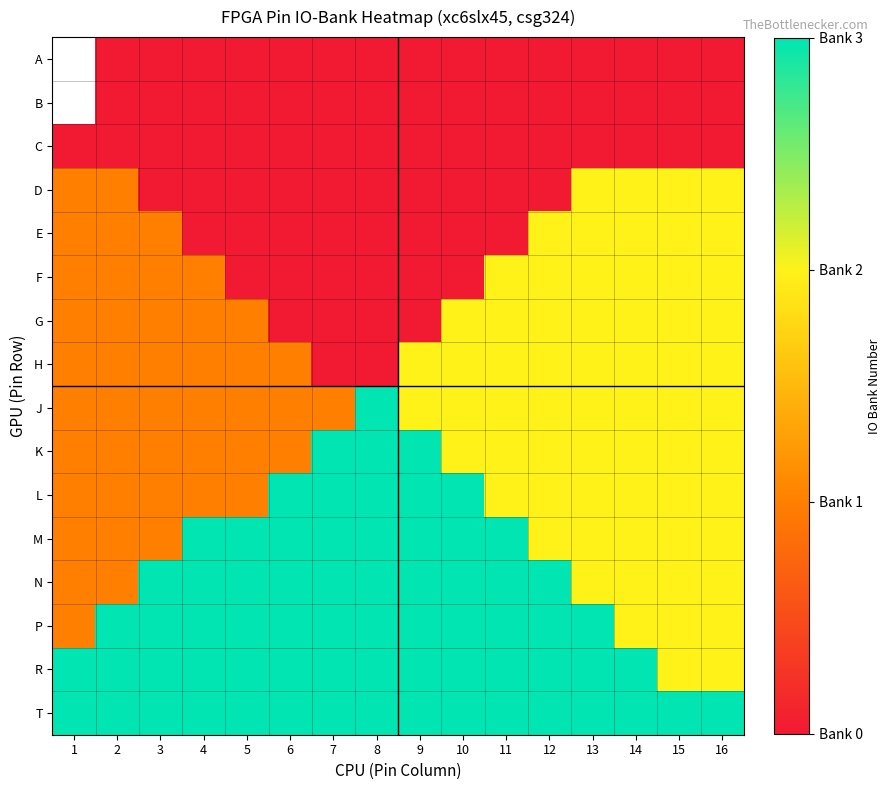

How many values in the K series are below 2?

6